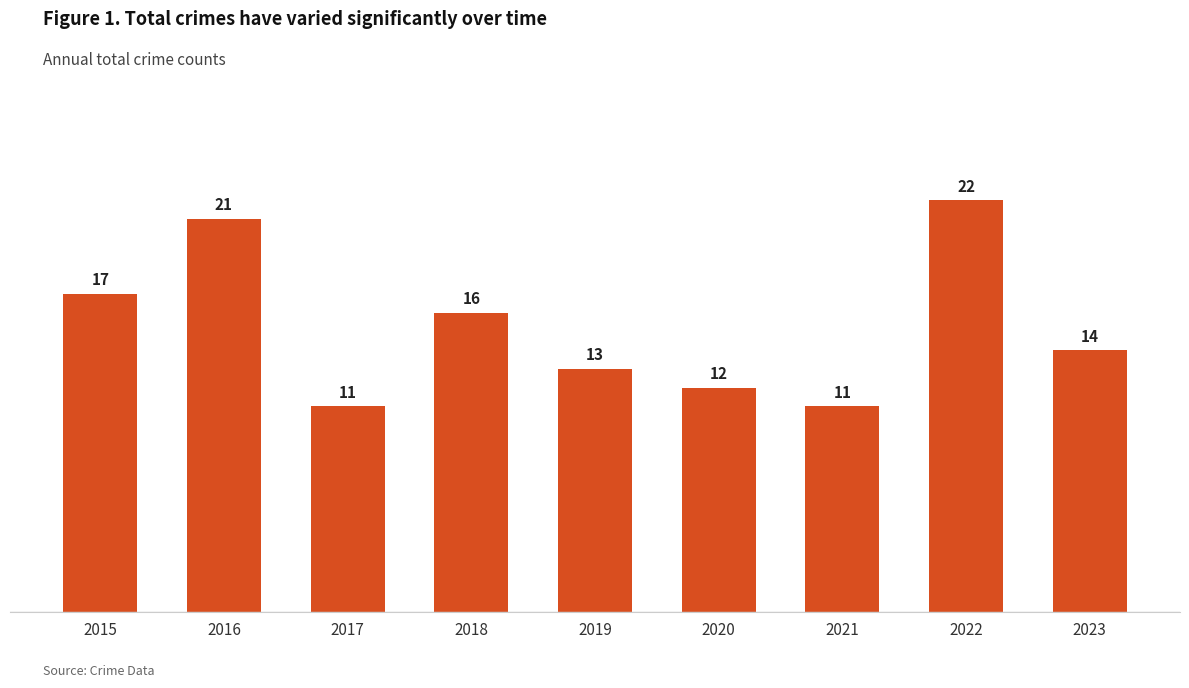

The chart shows a value of 14 at 2023. True or false?

True